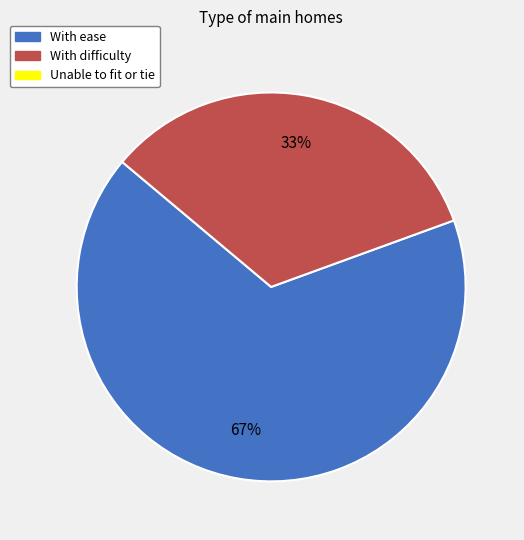

Is there a majority slice in this chart?

Yes